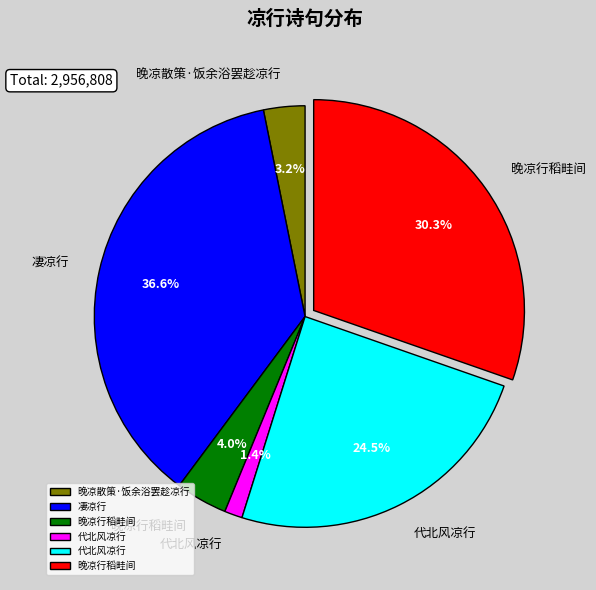

Is there a majority slice in this chart?

No